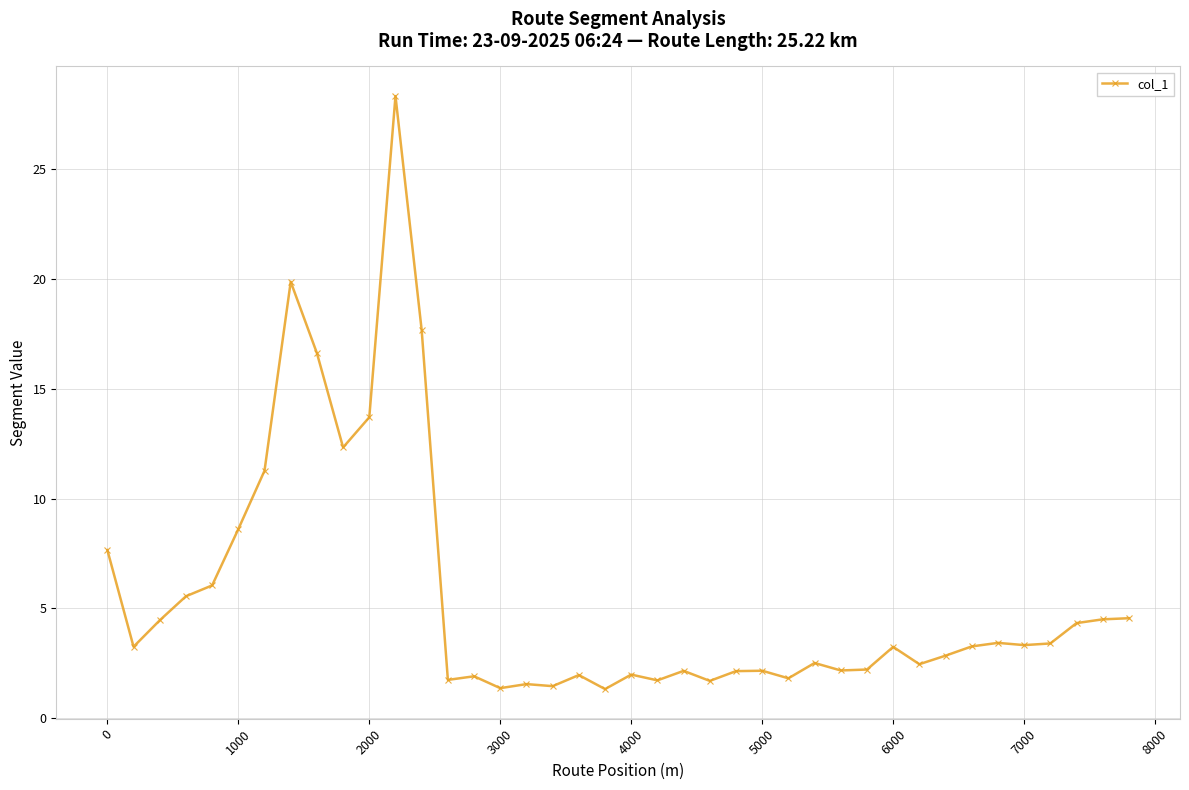

What is the value of the 2nd point from the left?

3.3